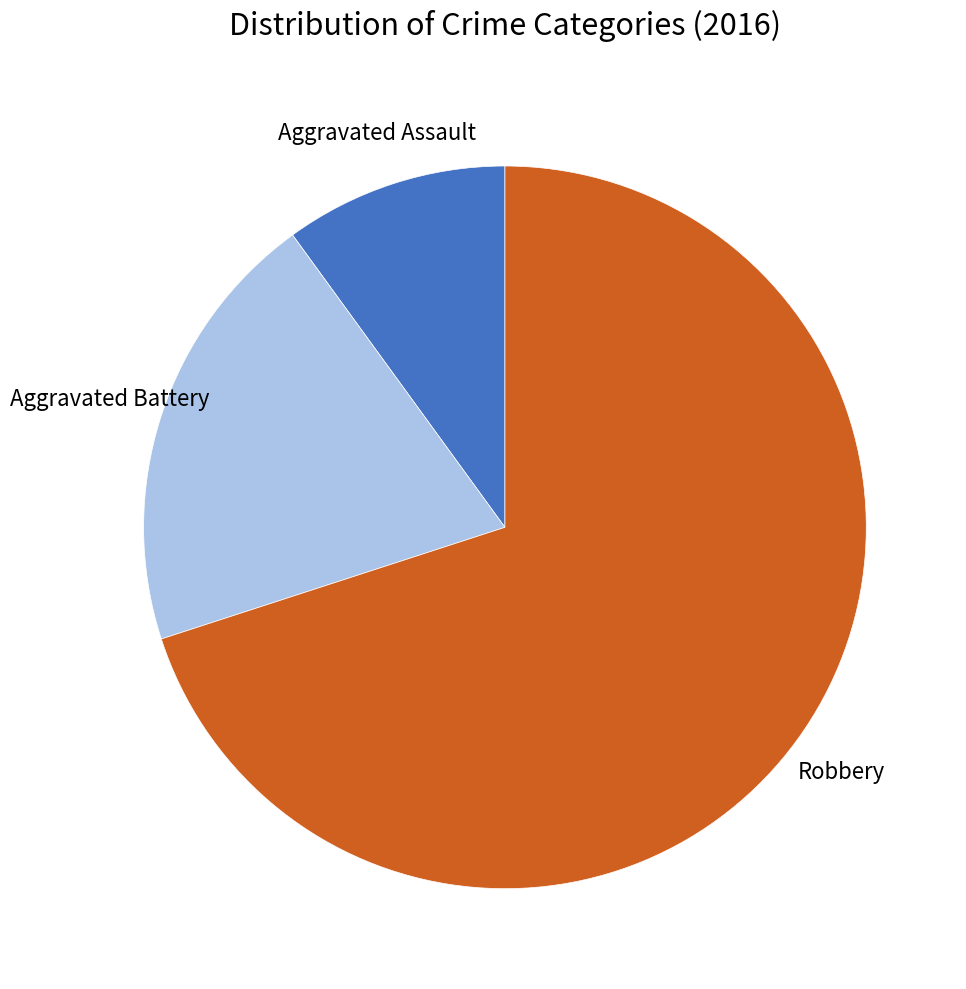

Which slice is the largest?

Robbery